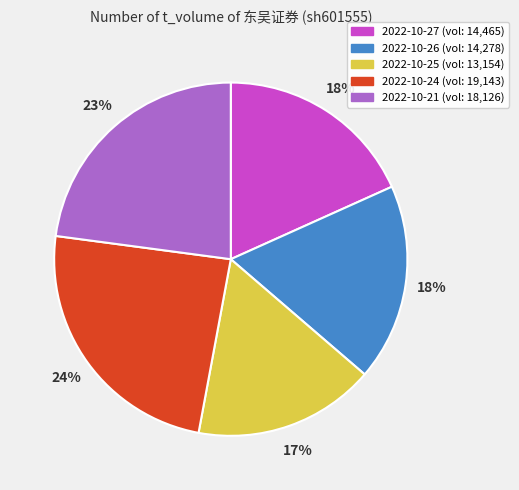

To the nearest percent, what percentage of the pie is 2022-10-24?

24%